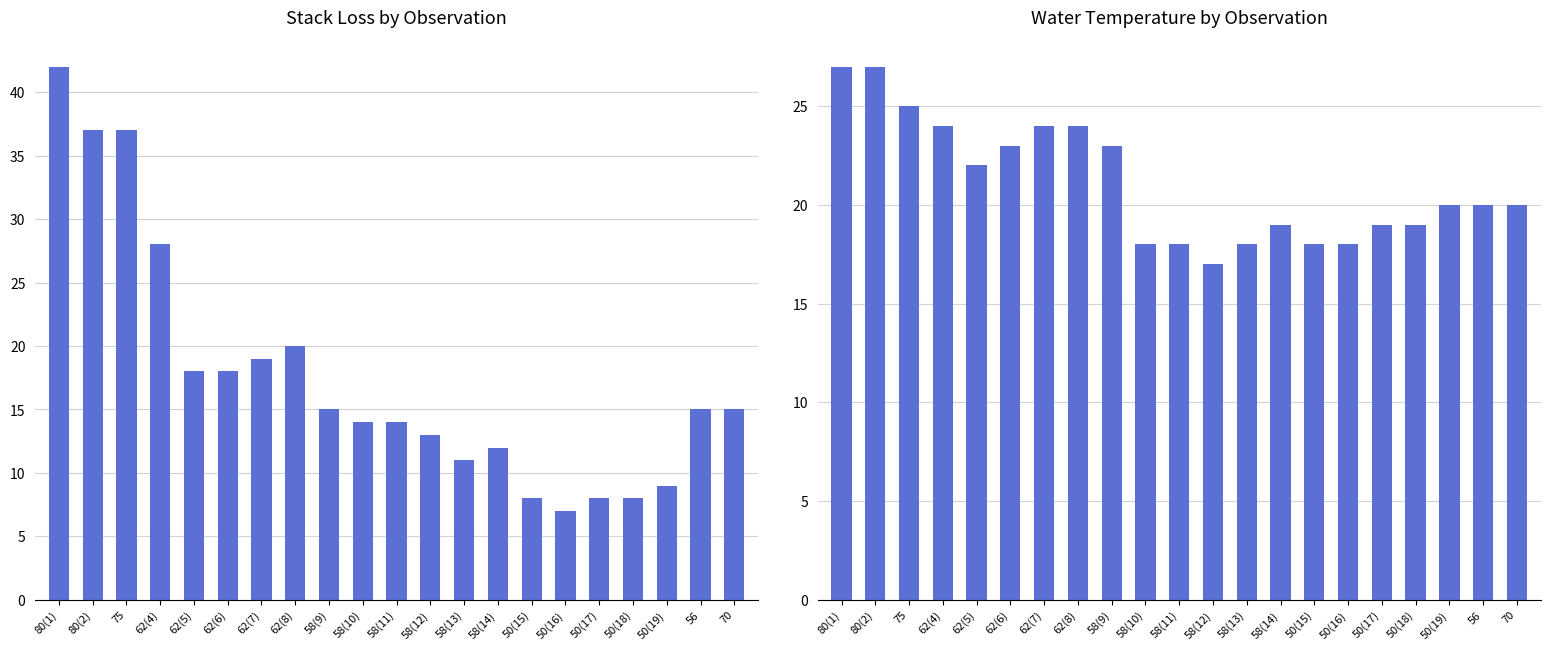

What is the difference between the Water.Temp values at 50(16) and 62(6)?

5